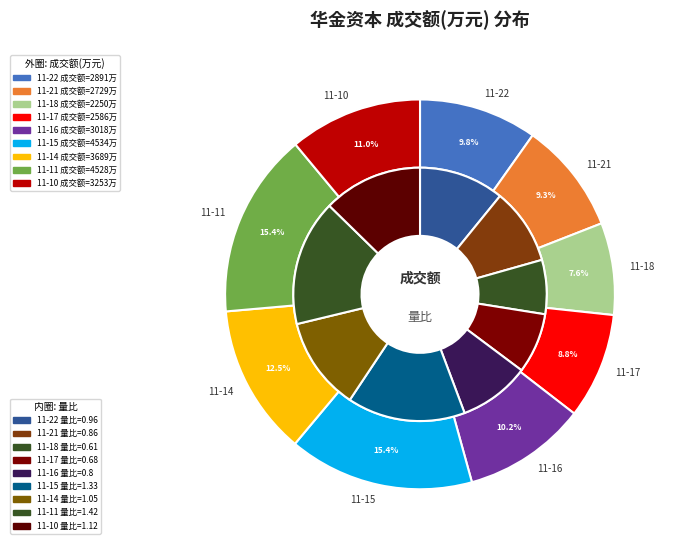

What portion of the pie excludes 2022-11-18?

92.4%